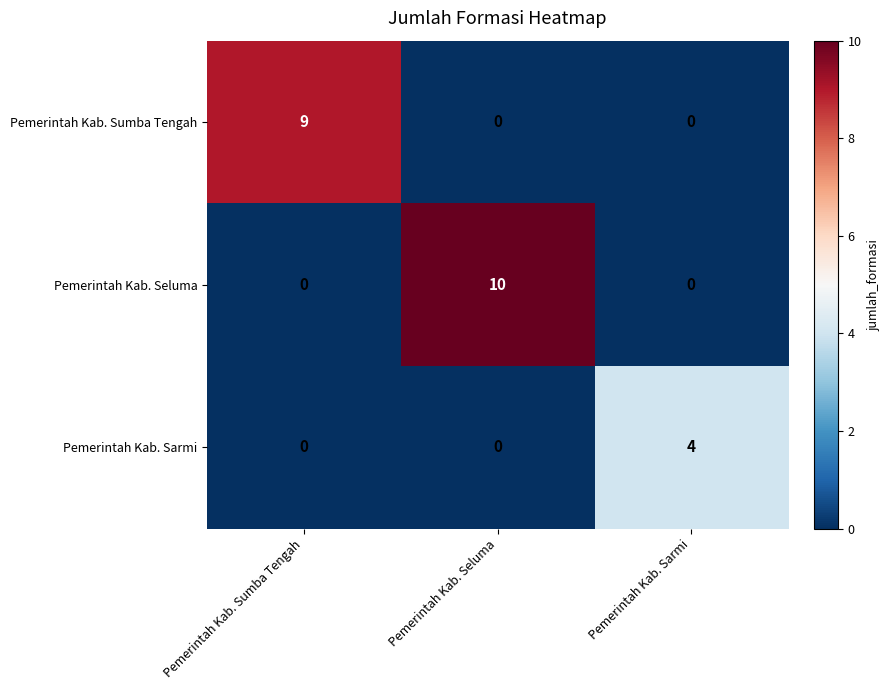

Count the number of categories in the chart.

3